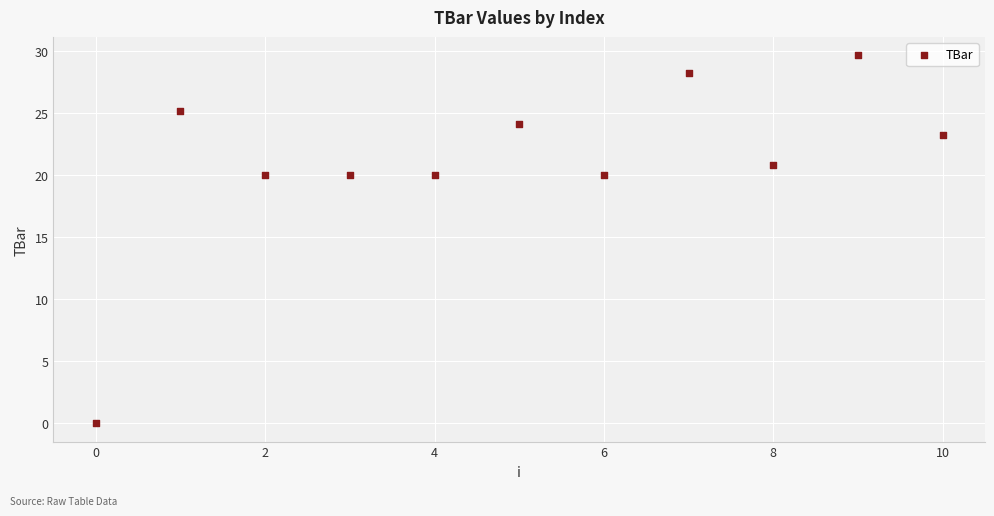

What is the range of Y values (max minus min)?

29.7